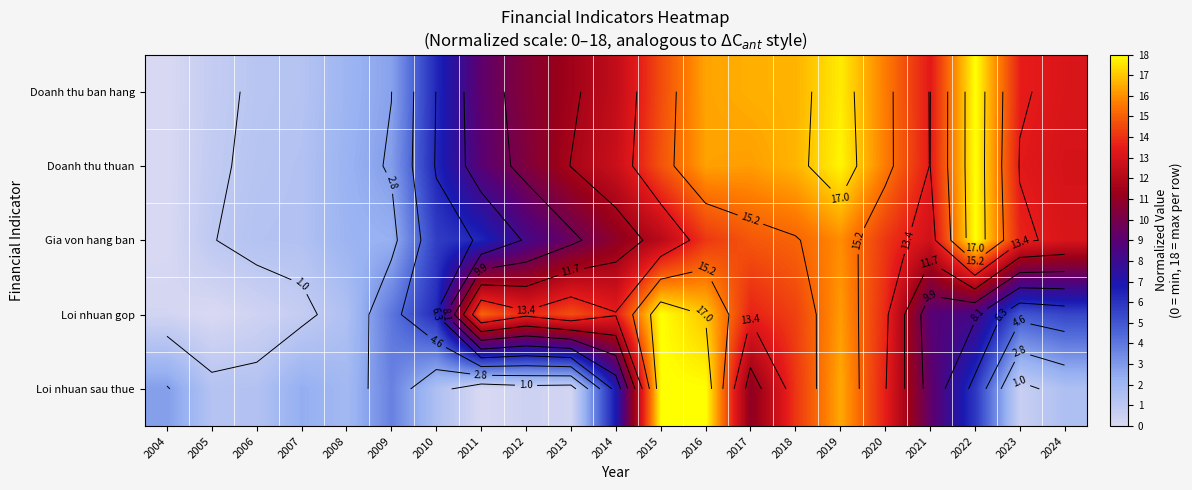

What is the greatest value displayed?

18.0